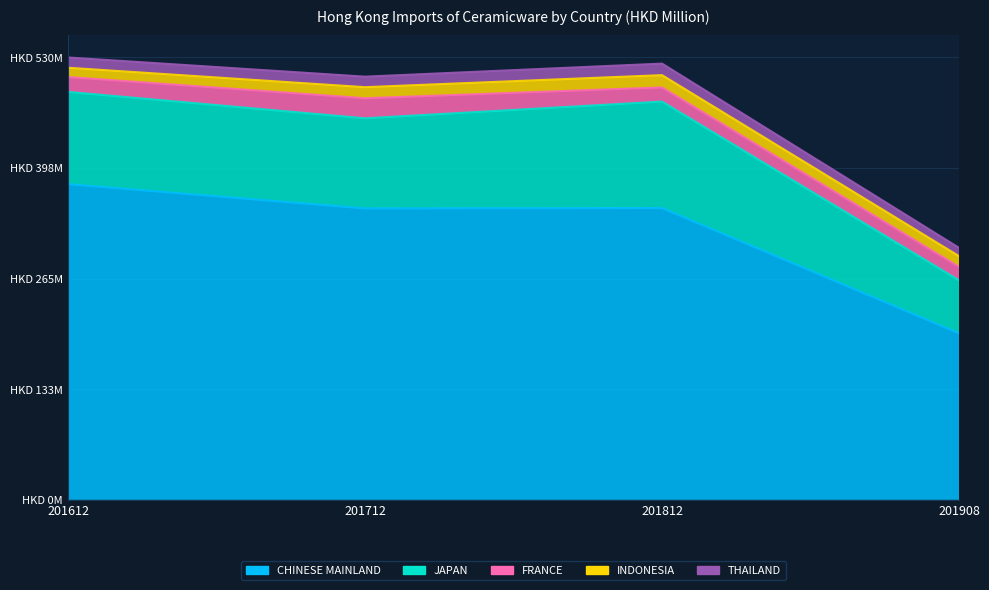

Does the chart display data point markers on the line(s)?

No